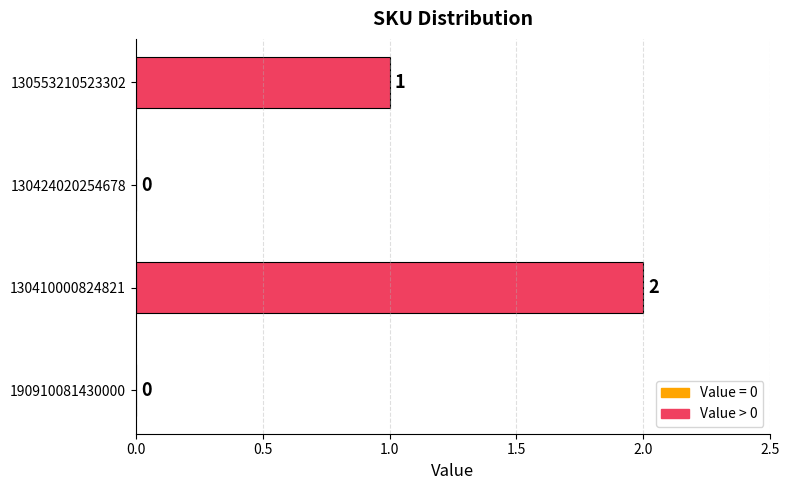

What is the change in value from 190910081430000 to 130553210523302?

+1